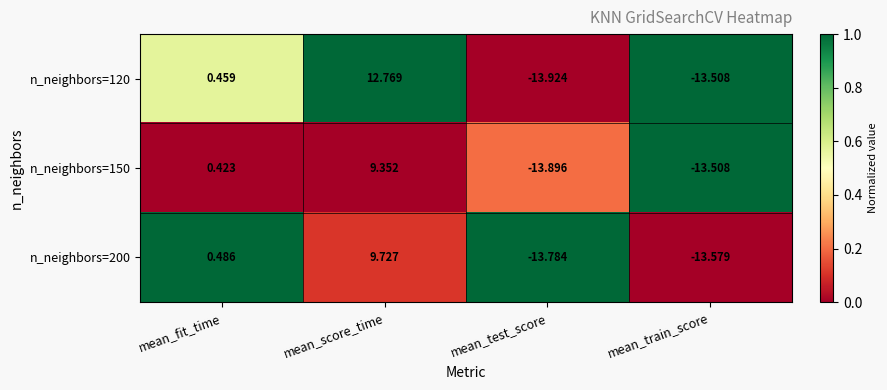

At which label does n_neighbors=200 reach its minimum?

mean_test_score